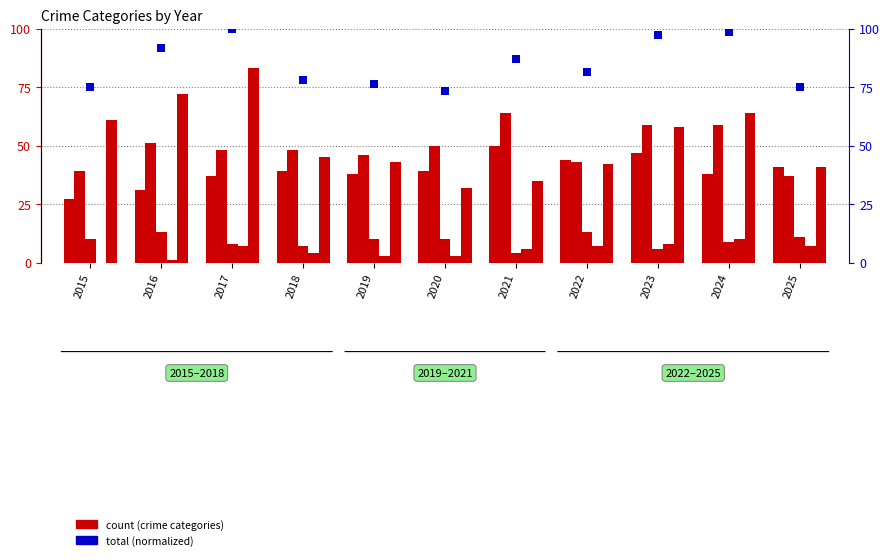

Which series has the largest total across all categories?

Total (normalized)